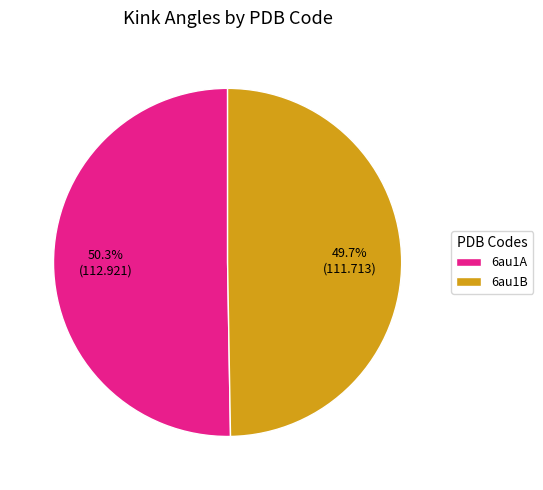

Is the sum of 6au1B and 6au1A greater than half?

Yes